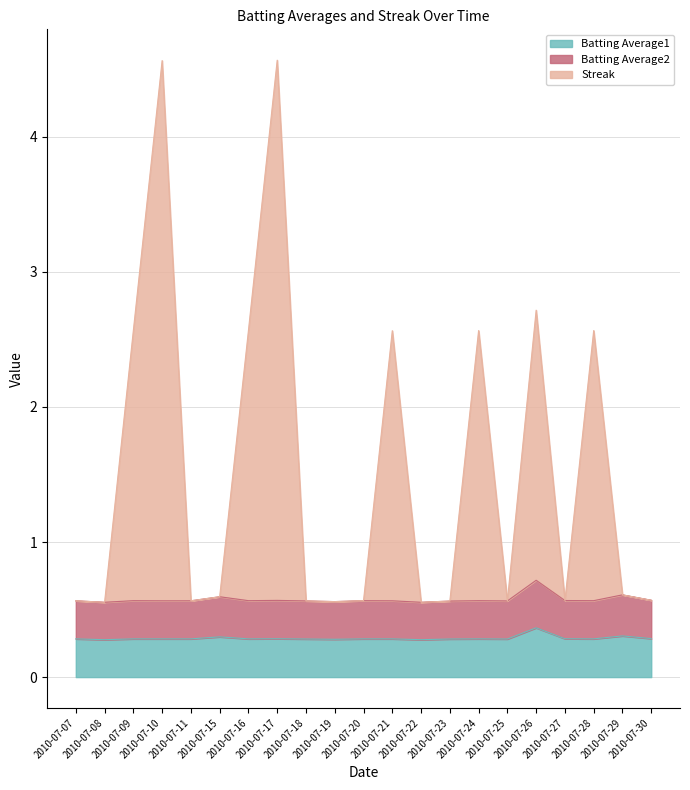

What is the lowest value of the Batting Average1 series?

0.3